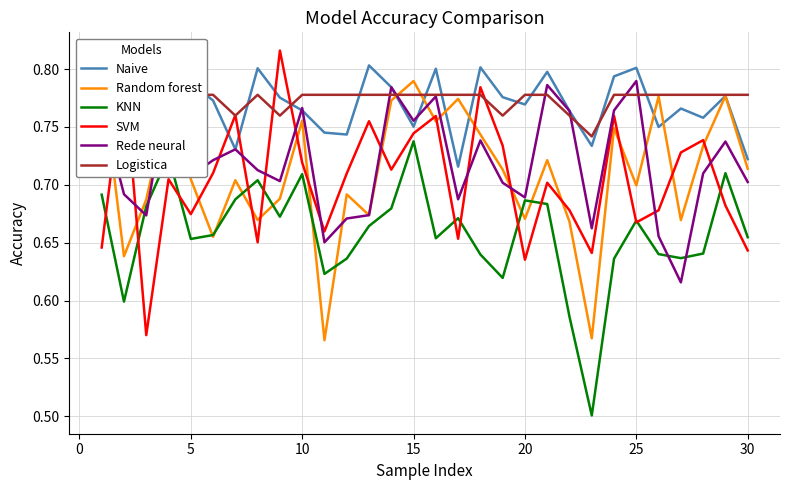

At which label does KNN reach its peak?

15